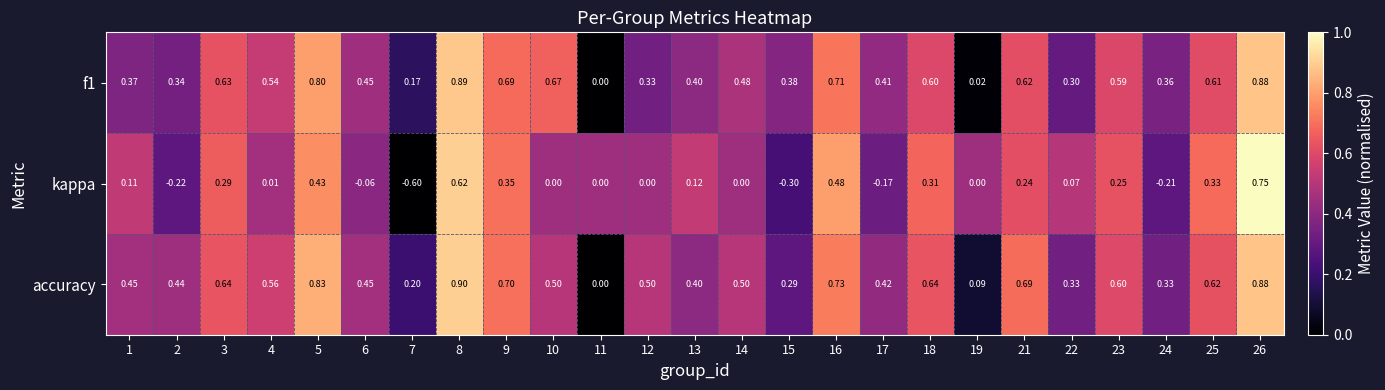

Which series has the largest range (max minus min)?

kappa